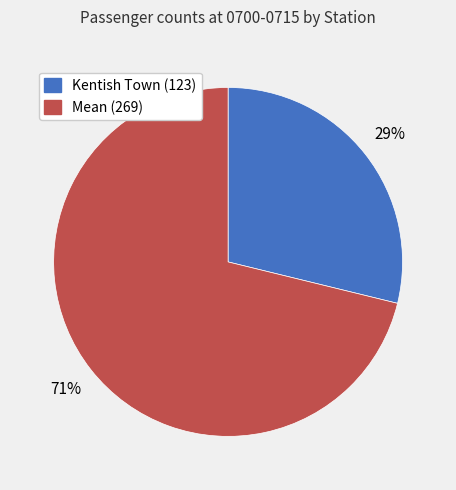

To the nearest percent, what is the difference between the largest and smallest slice percentages?

42%